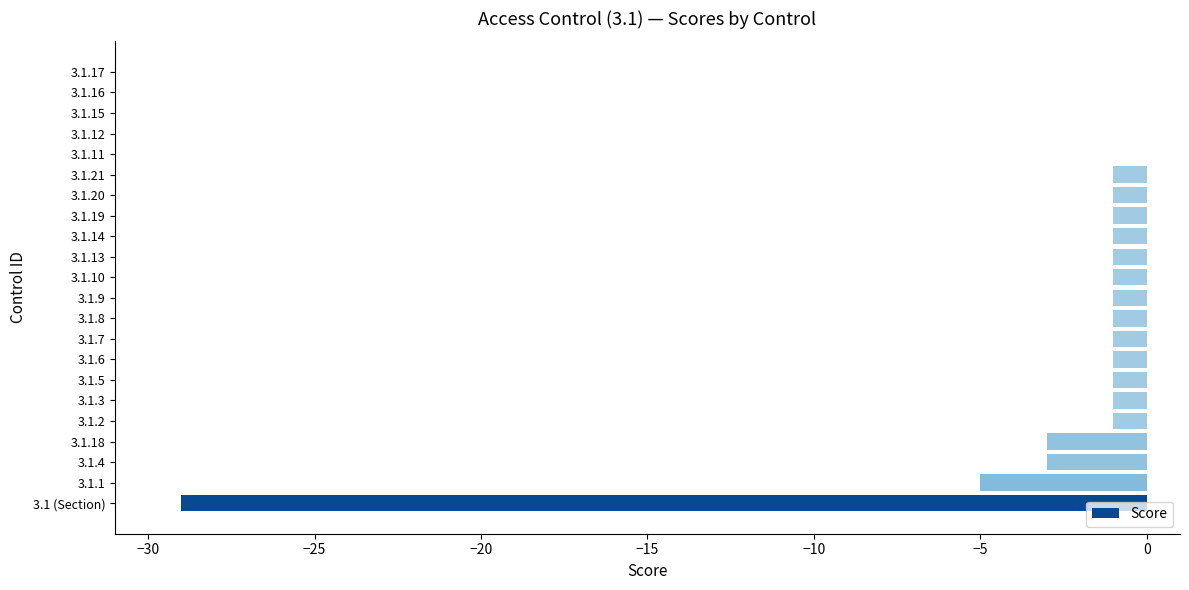

True or false: the data shows -1 at 3.1.13.

True